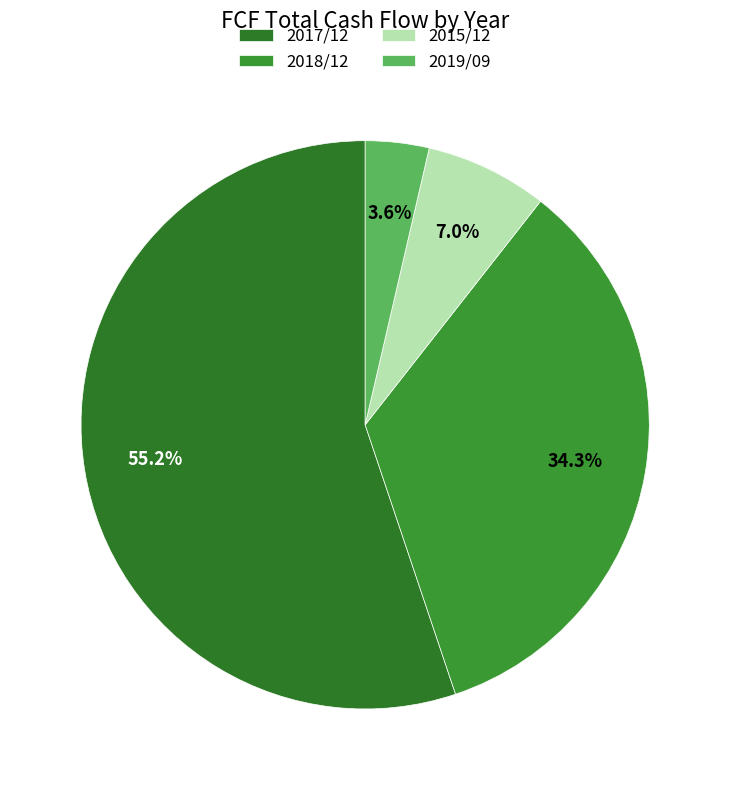

What percentage do 2019/09 and 2015/12 together represent?

10.6%